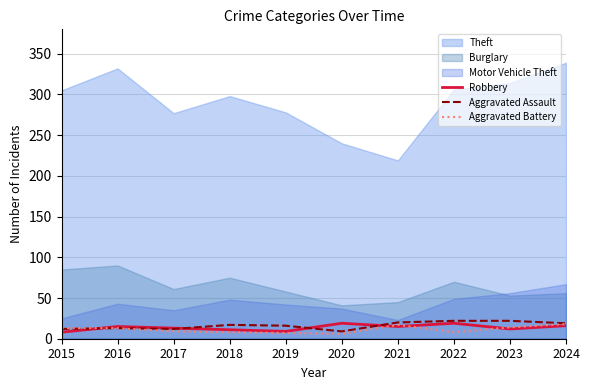

The value of Aggravated Assault at 2016 is 13. True or false?

True